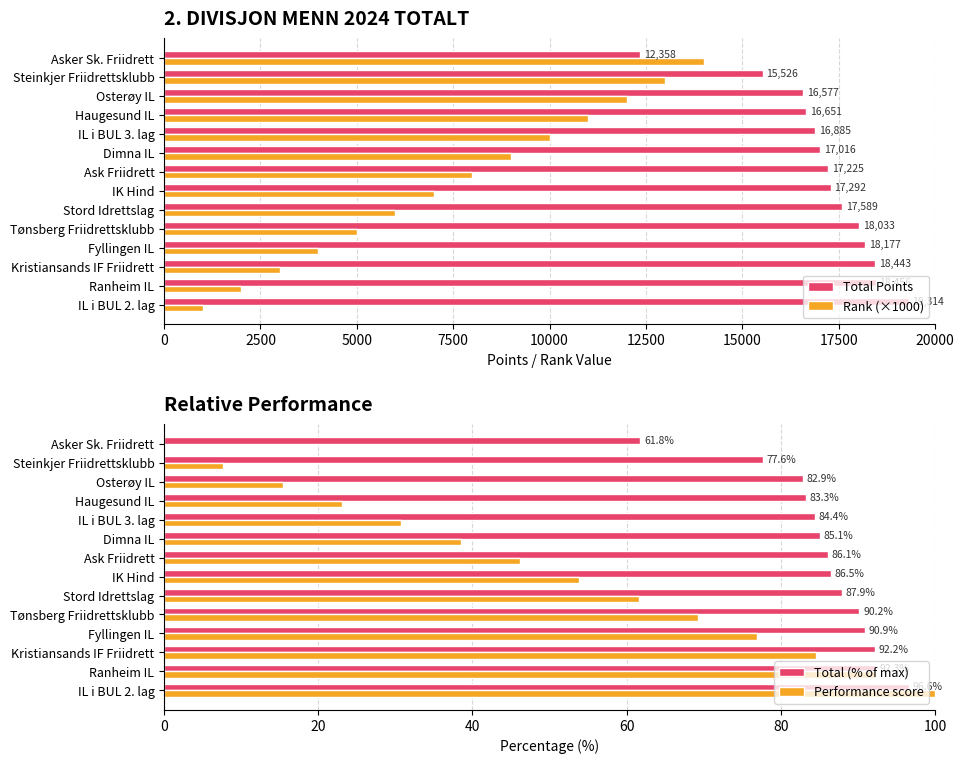

The Total Points series shows 12358 at Asker Sk. Friidrett. True or false?

True